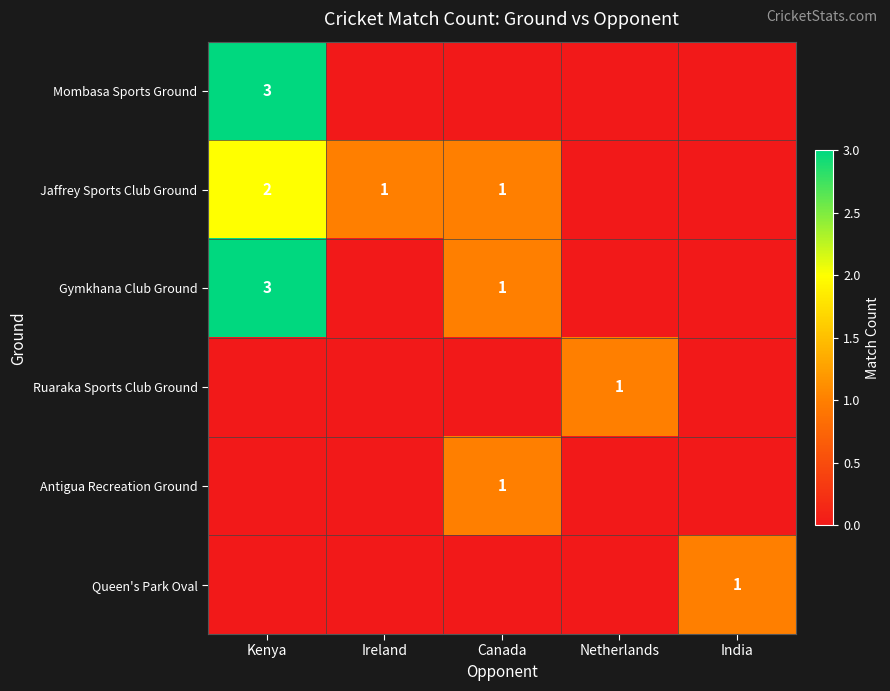

What is the difference between the highest and lowest values at India?

1